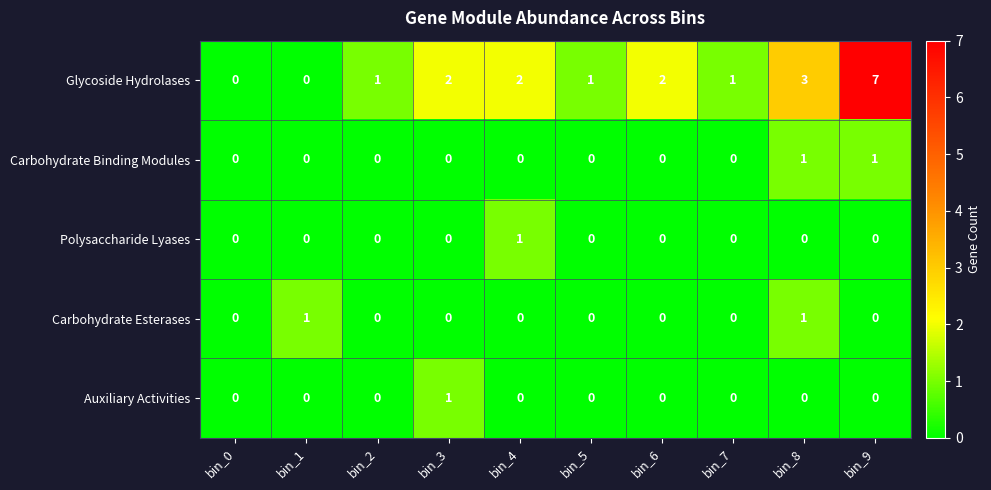

What is the approximate value of Glycoside Hydrolases at bin_8?

3